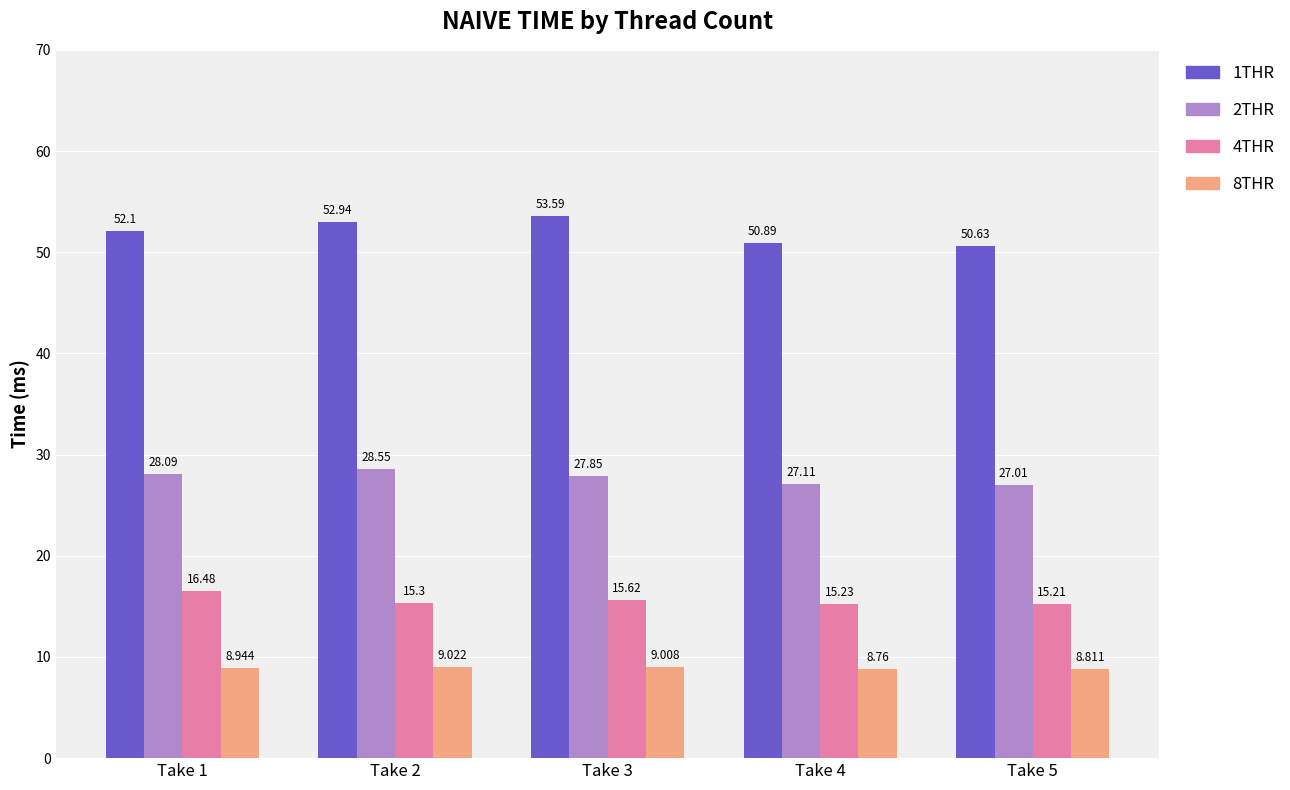

List the labels in order of 4THR value, smallest first.

Take 5, Take 4, Take 2, Take 3, Take 1